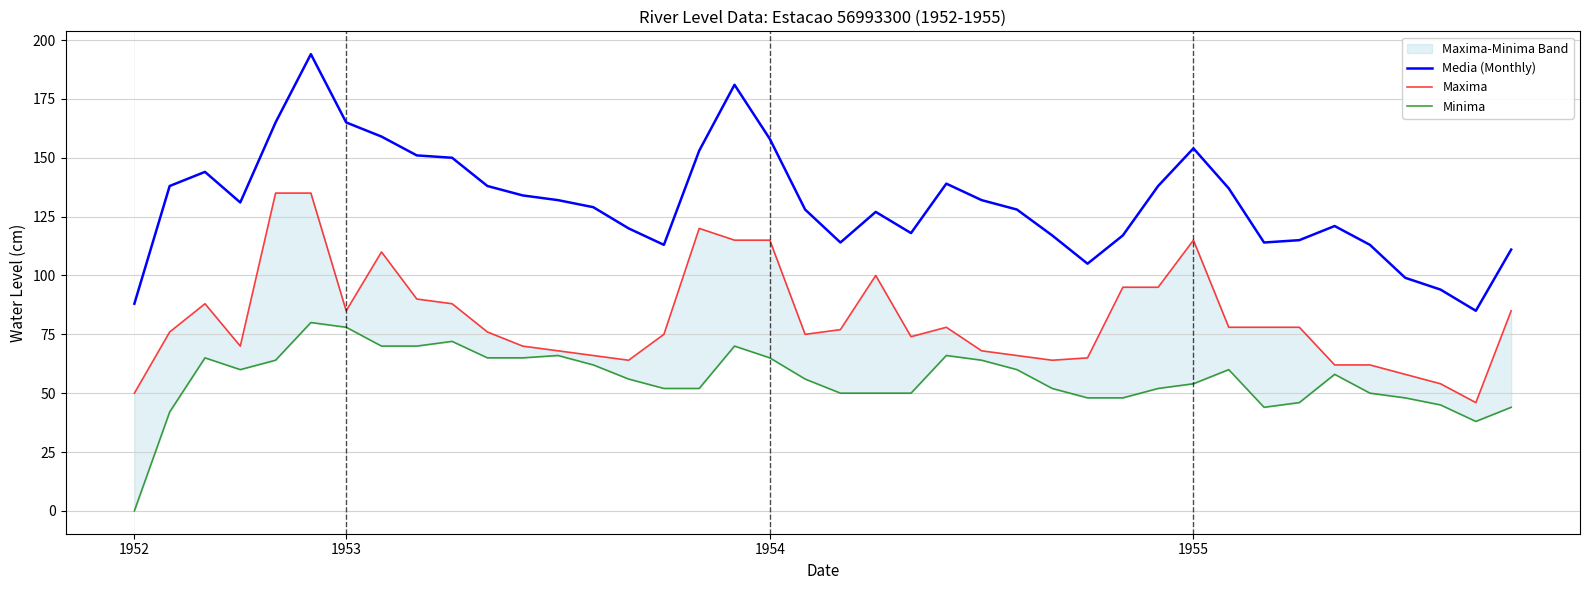

True or false: Media (Monthly) and Maxima cross at least once.

False